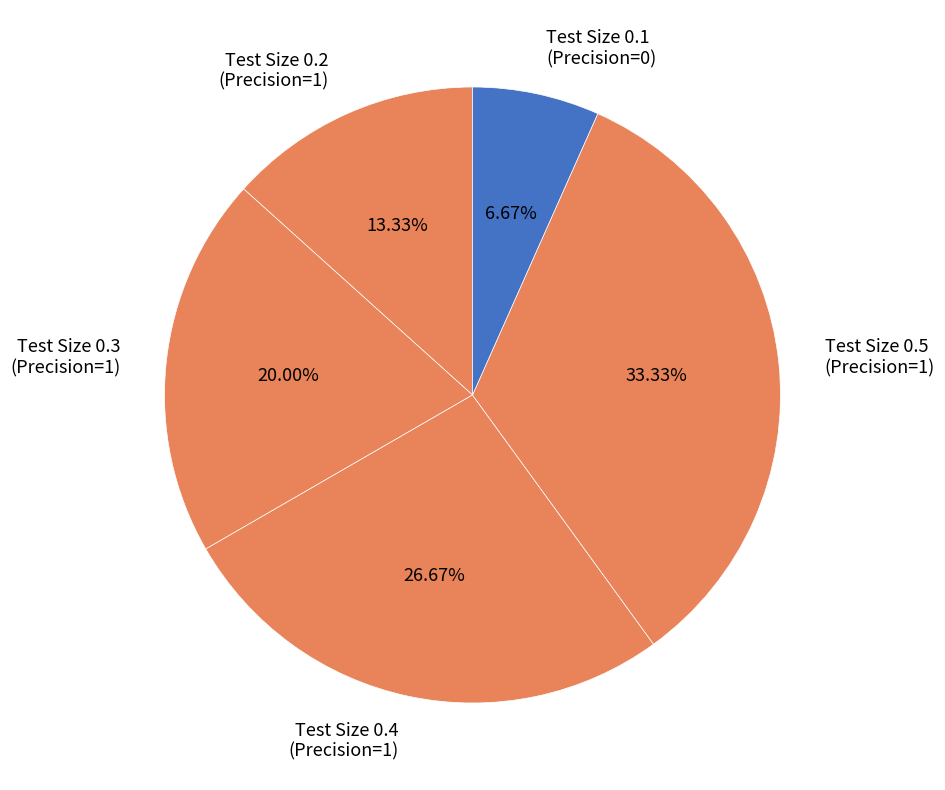

To the nearest percent, what is the average slice percentage?

20%